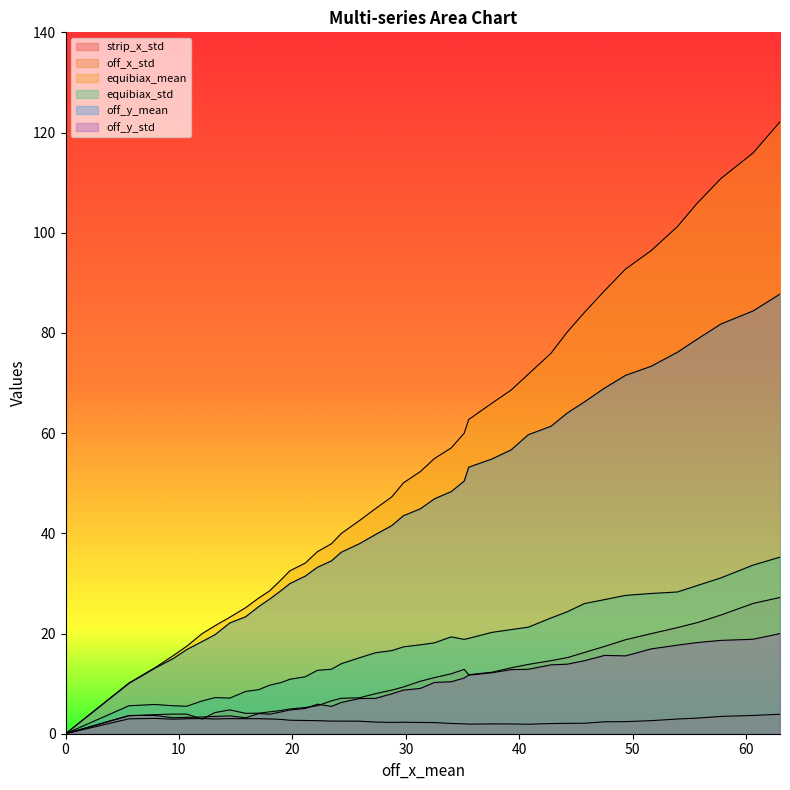

How many lines are shown in the chart?

6